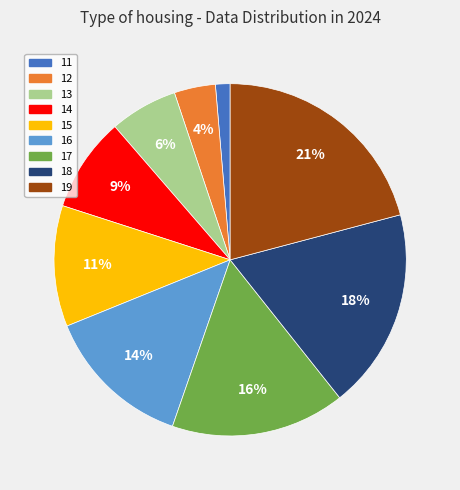

Which slice is the smallest?

11